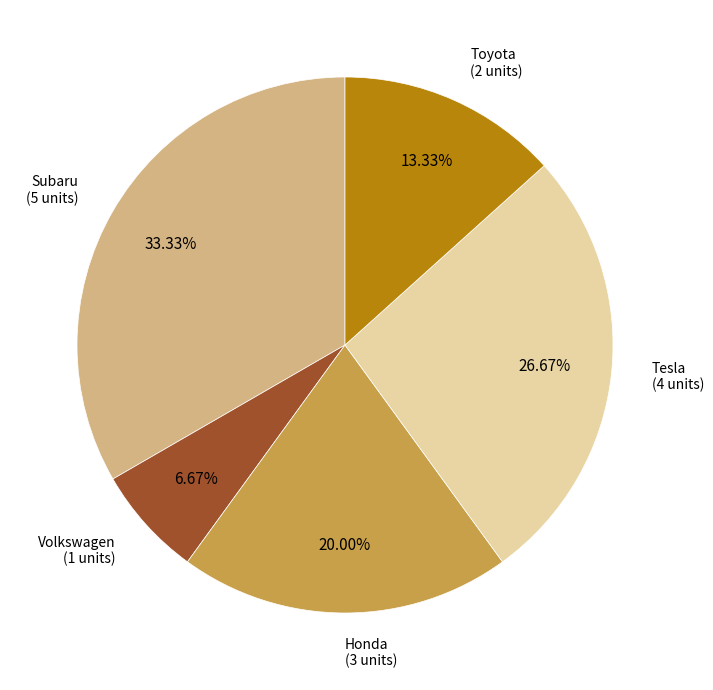

How many slices are in this pie chart?

5